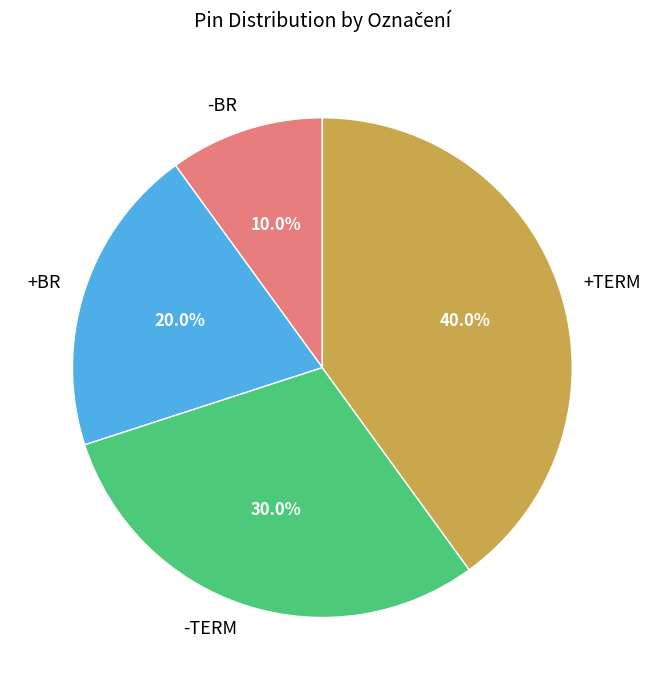

Rank the categories by value from highest to lowest.

+TERM, -TERM, +BR, -BR